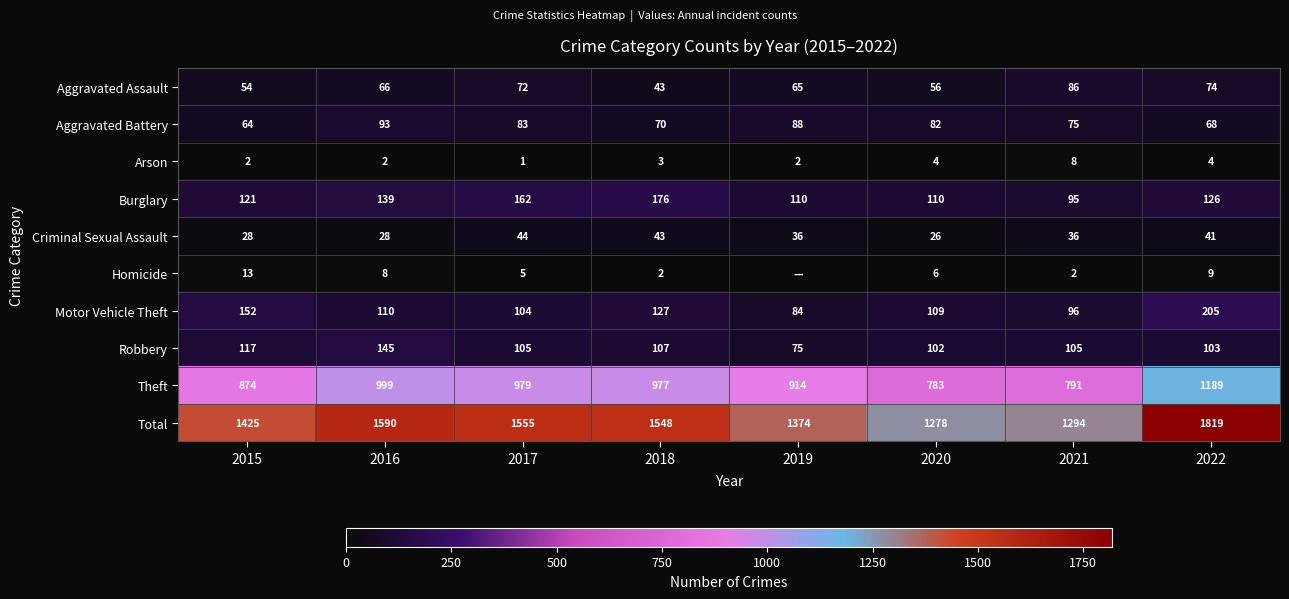

What is the average value of the Theft series?

938